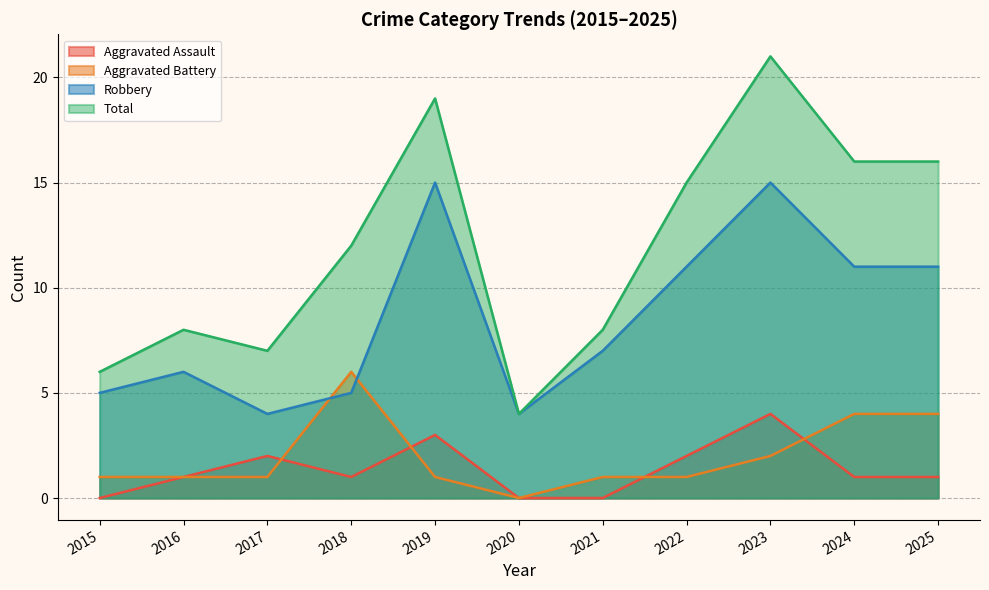

How many lines are shown in the chart?

4